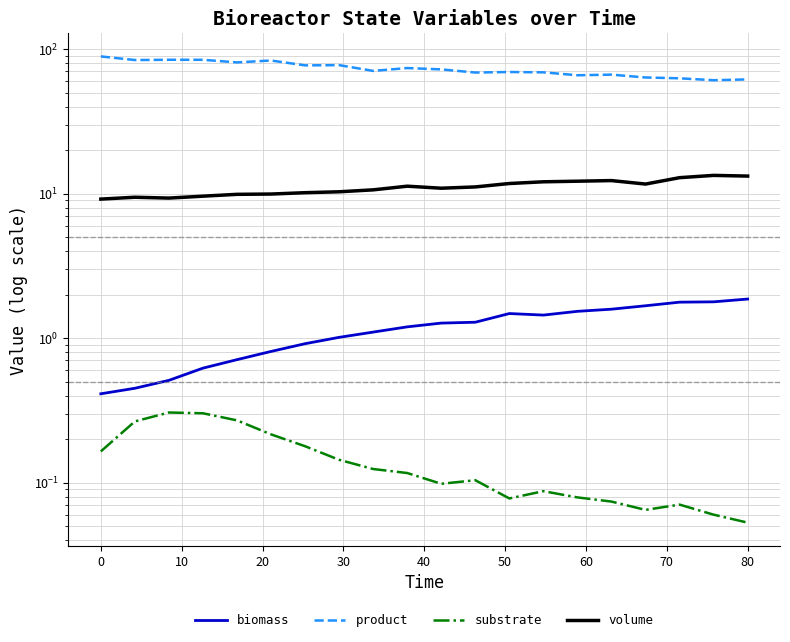

True or false: substrate and volume cross at least once.

False